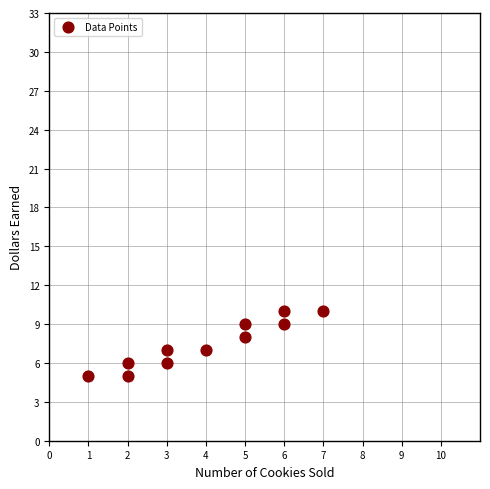

What is the average X value?

4